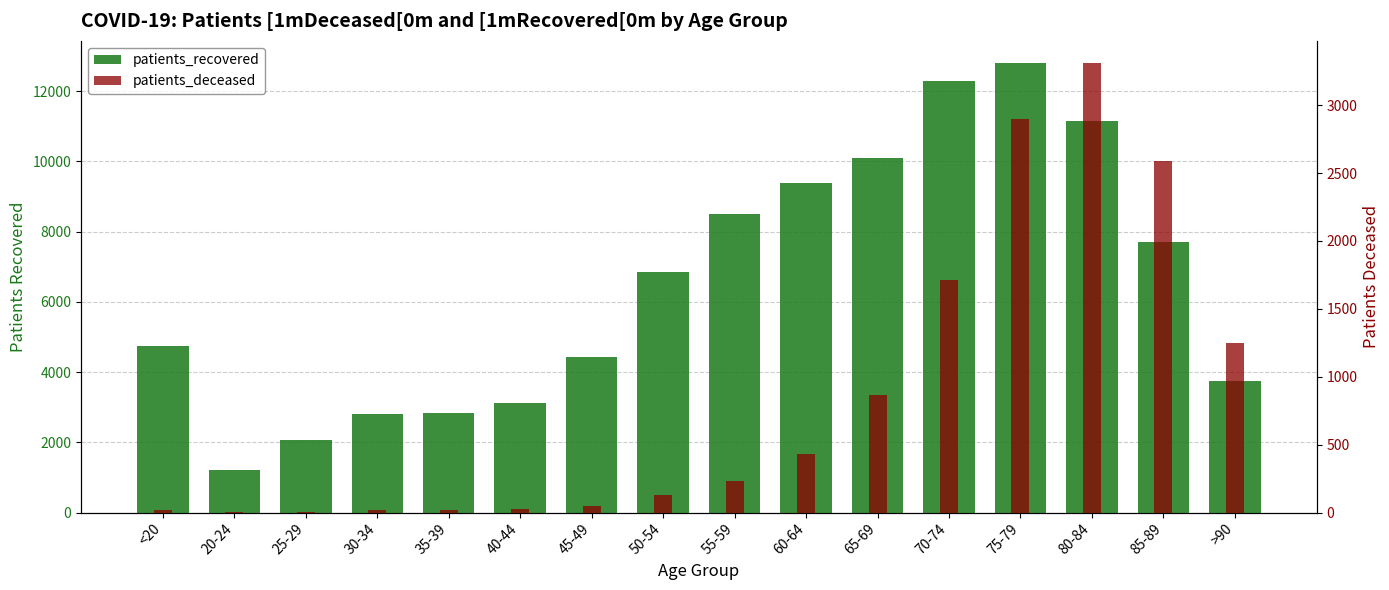

What is the spread (max minus min) of values at 65-69?

9241